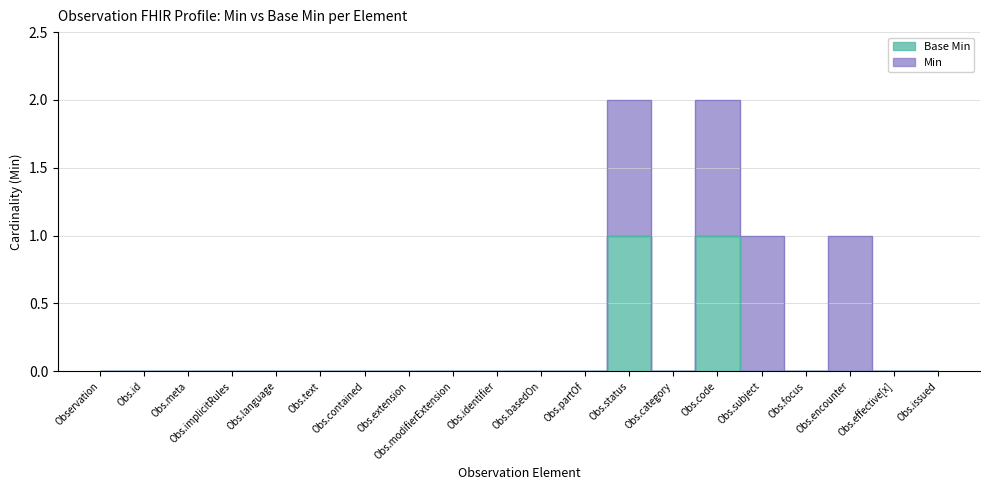

Which category has the lowest value across all series?

Observation